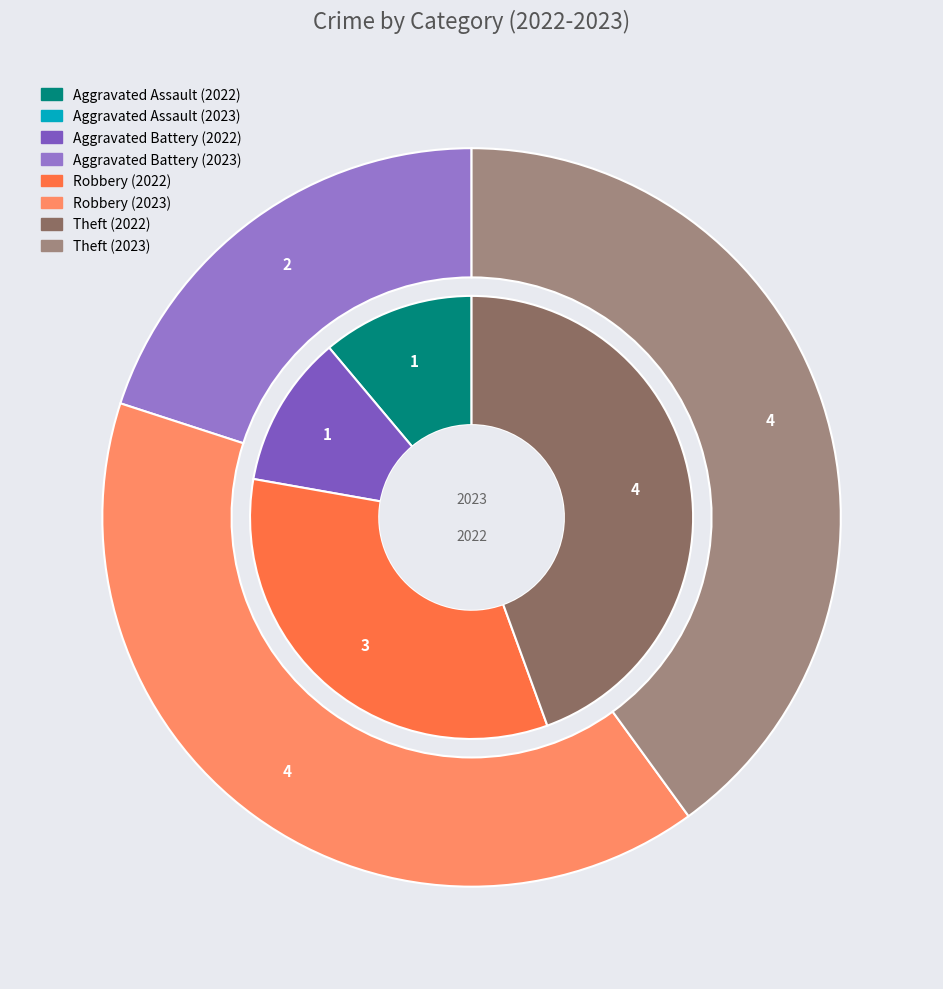

Is there any slice that represents more than half of the pie?

No